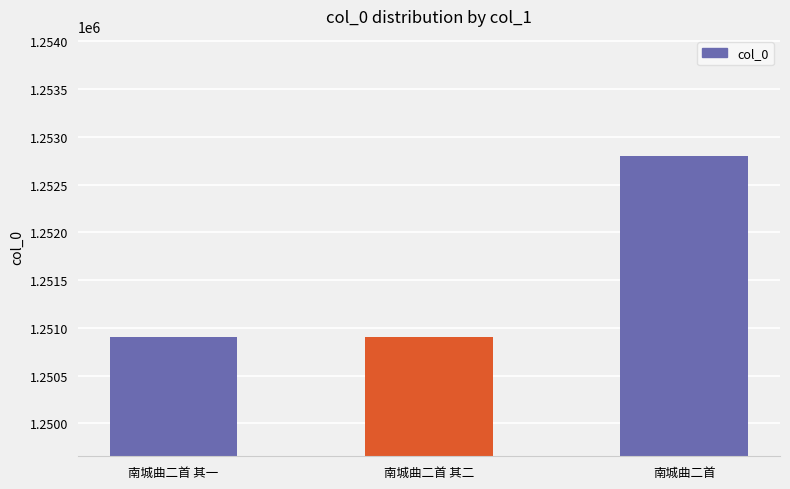

The value at 南城曲二首 其一 is 1250907. True or false?

True